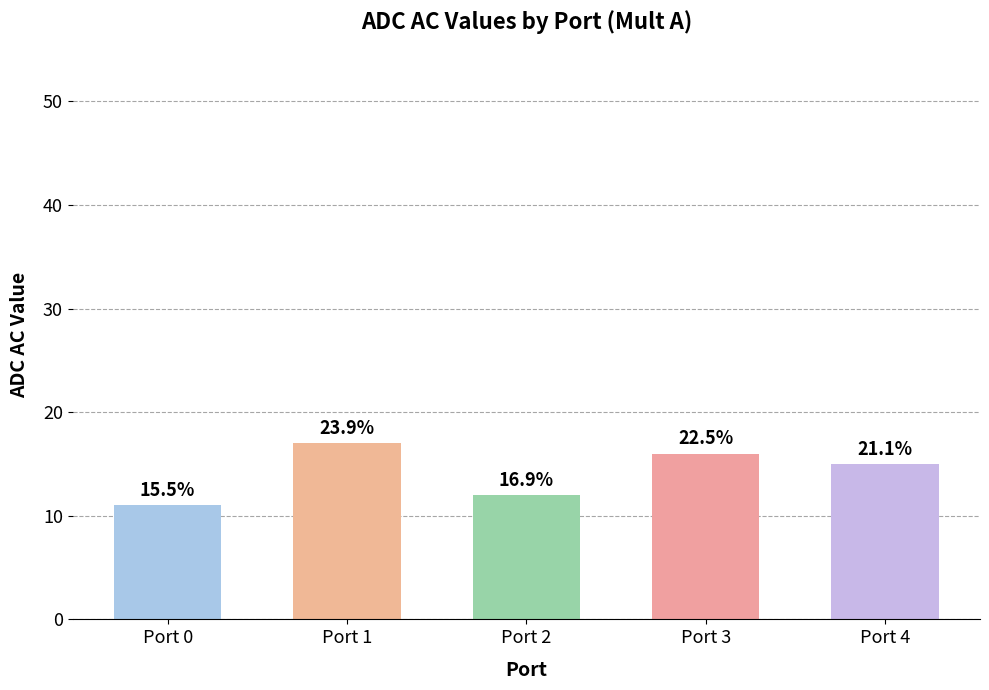

What is the greatest value displayed?

17